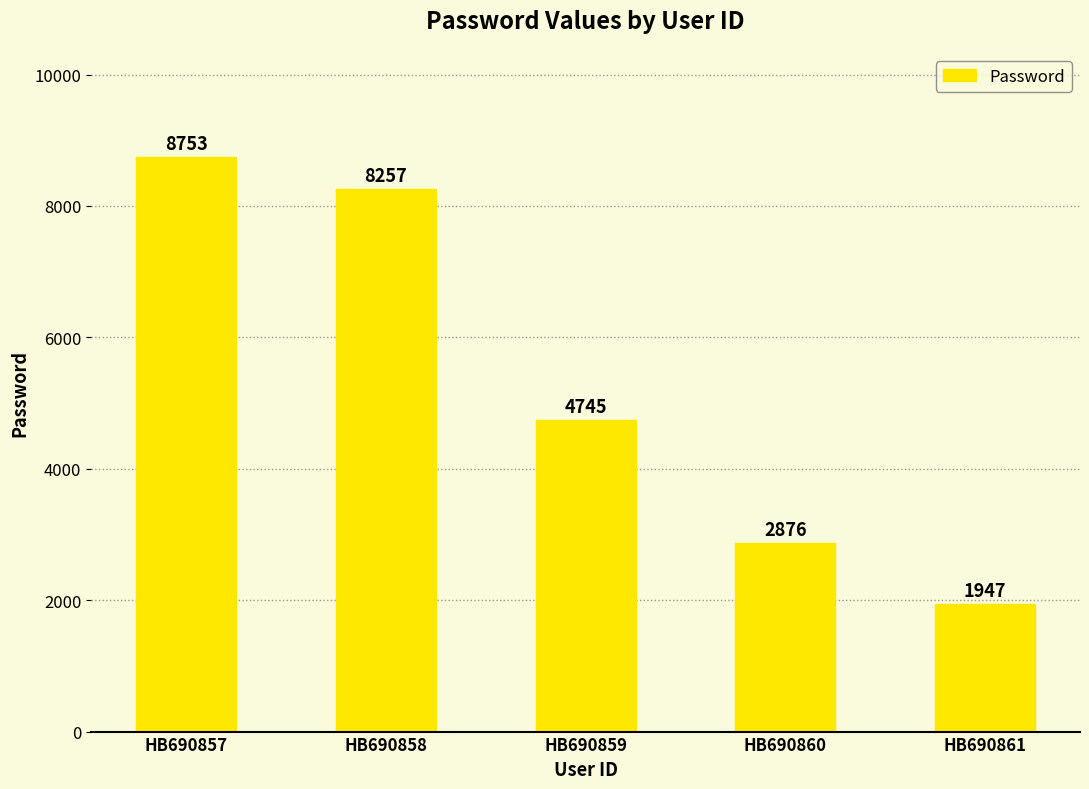

What is the greatest value displayed?

8753